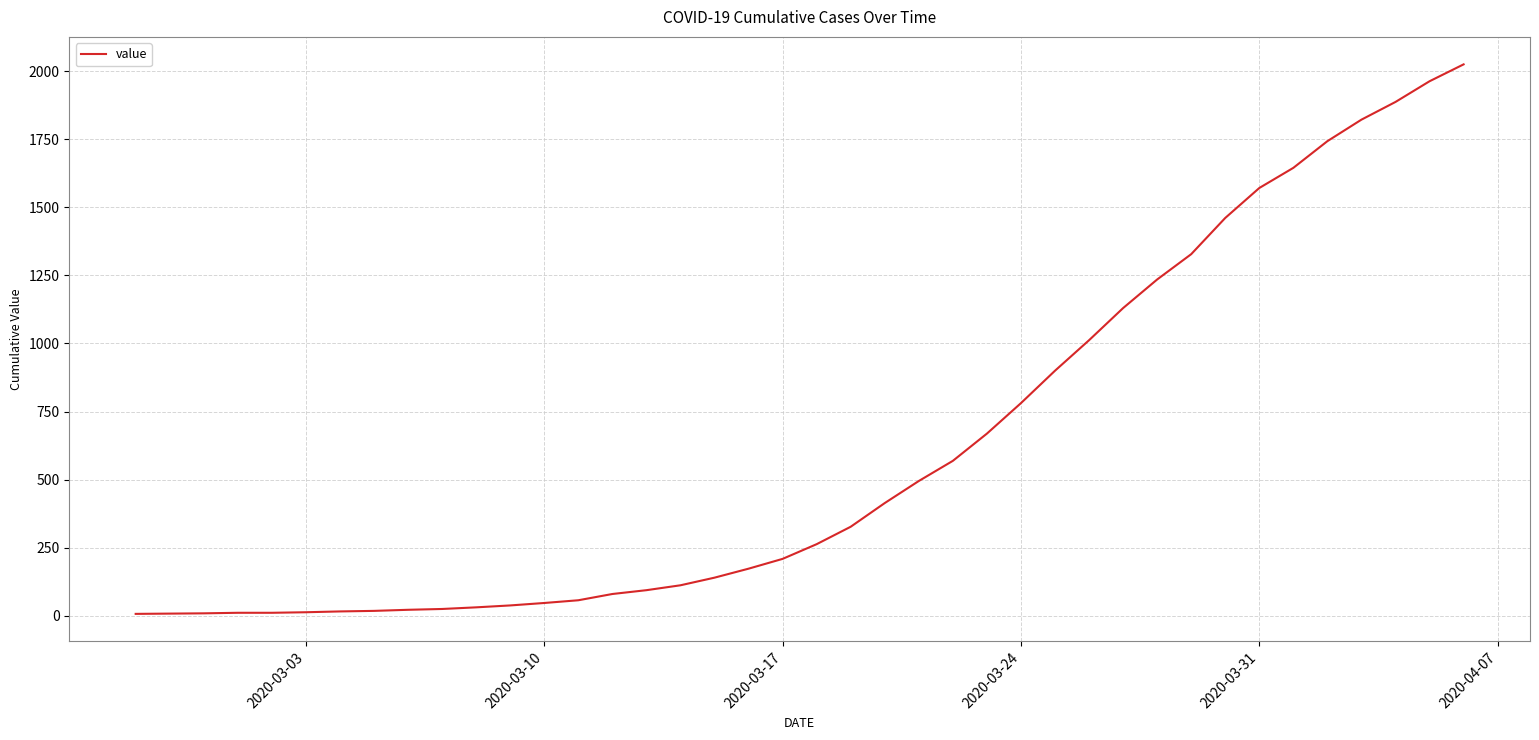

What is the difference between the maximum and minimum values?

2018